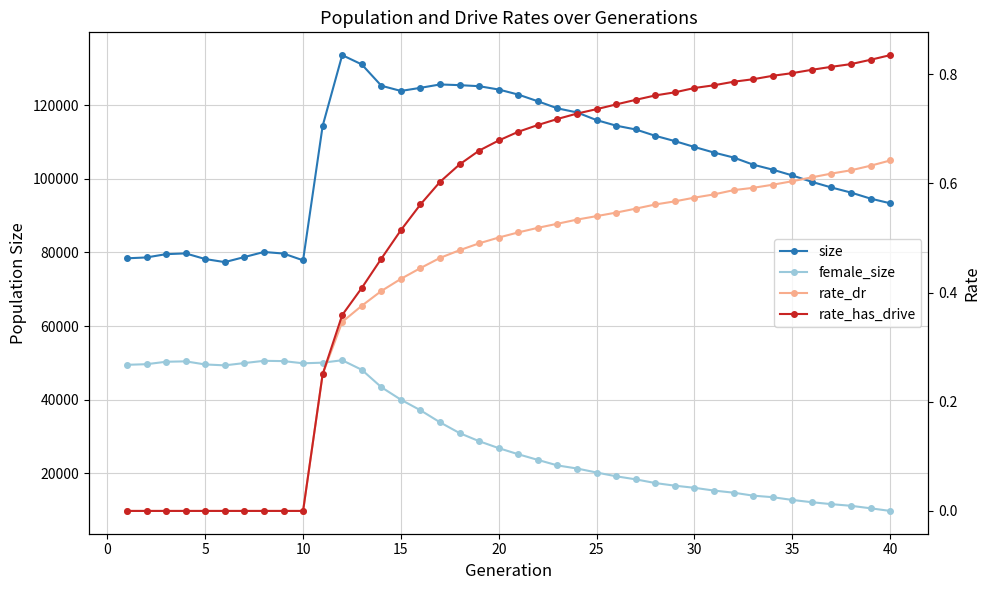

At 25, list the series in order from largest to smallest.

size, female_size, rate_dr, rate_has_drive